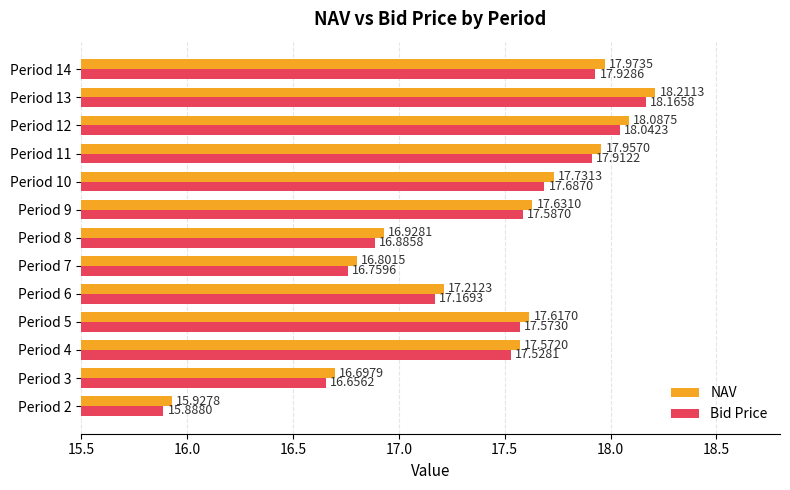

What is the difference between the maximum and second lowest values in the Bid Price series?

1.5